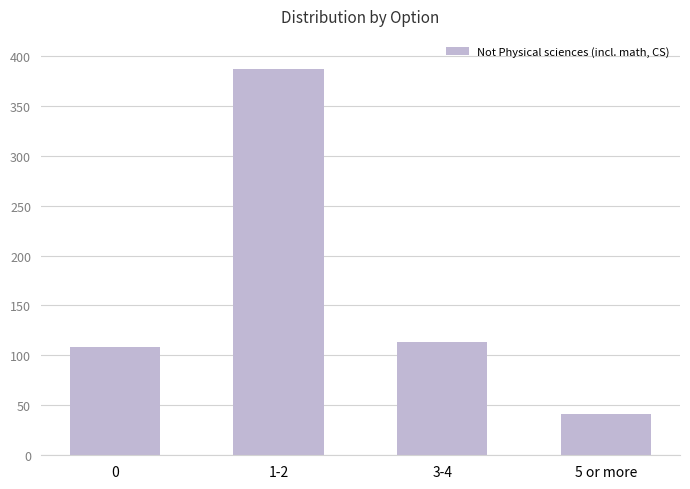

Between 1-2 and 5 or more, which is larger?

1-2